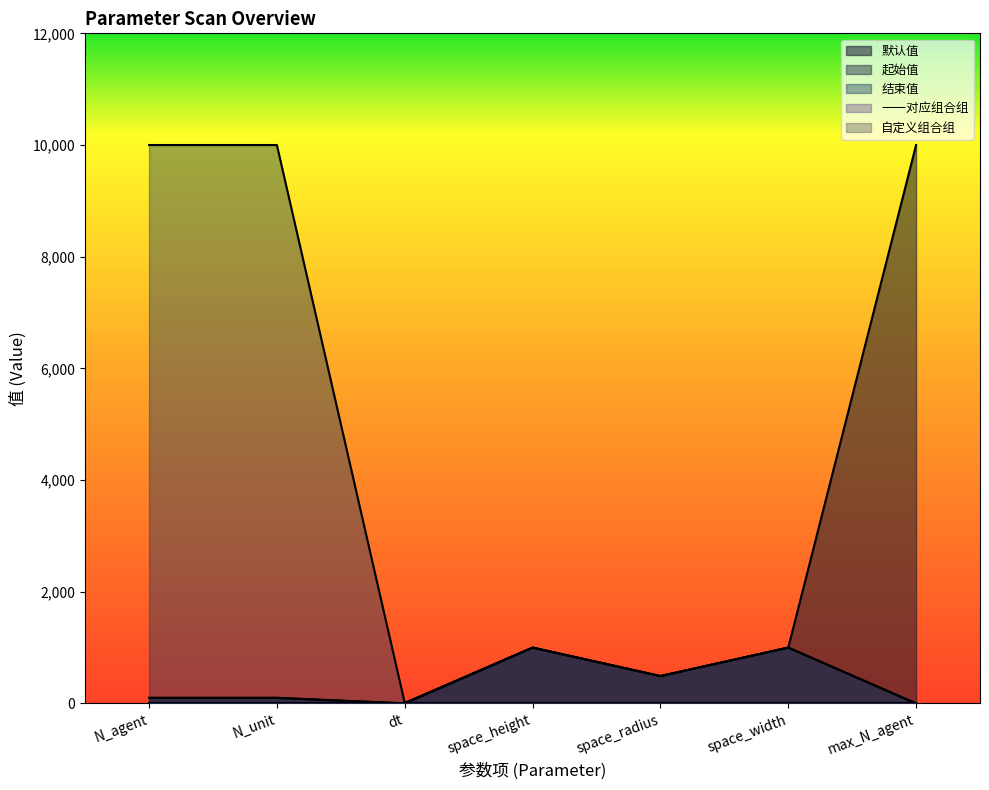

What is the total value across all series at max_N_agent?

10001